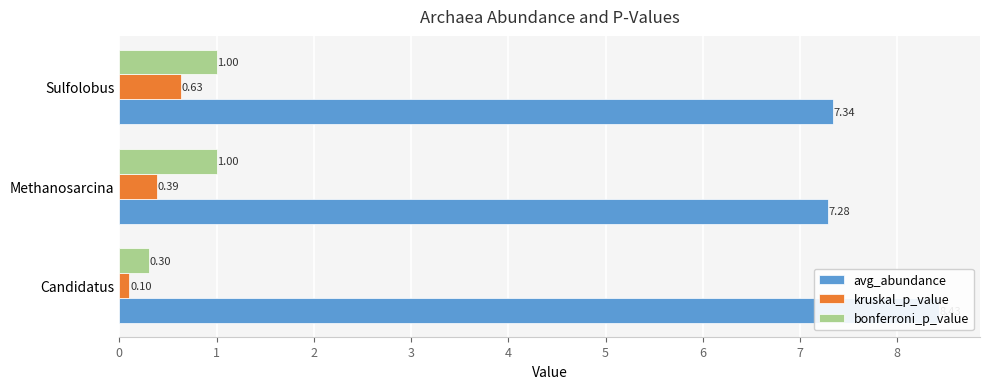

How many avg_abundance values are between 7 and 8?

2